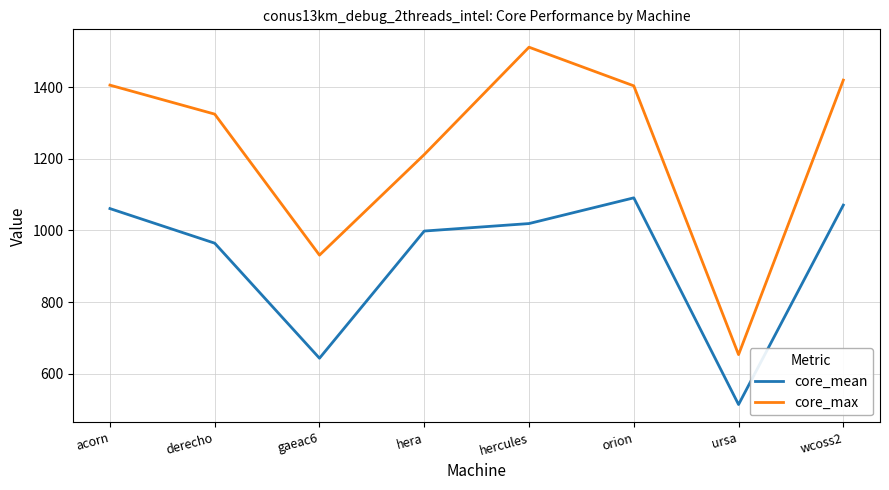

What is the lowest value of the core_mean series?

513.6